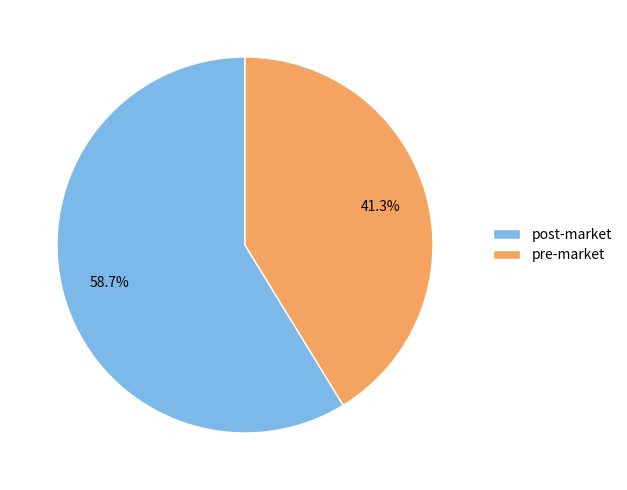

Is the sum of pre-market and post-market greater than half?

Yes